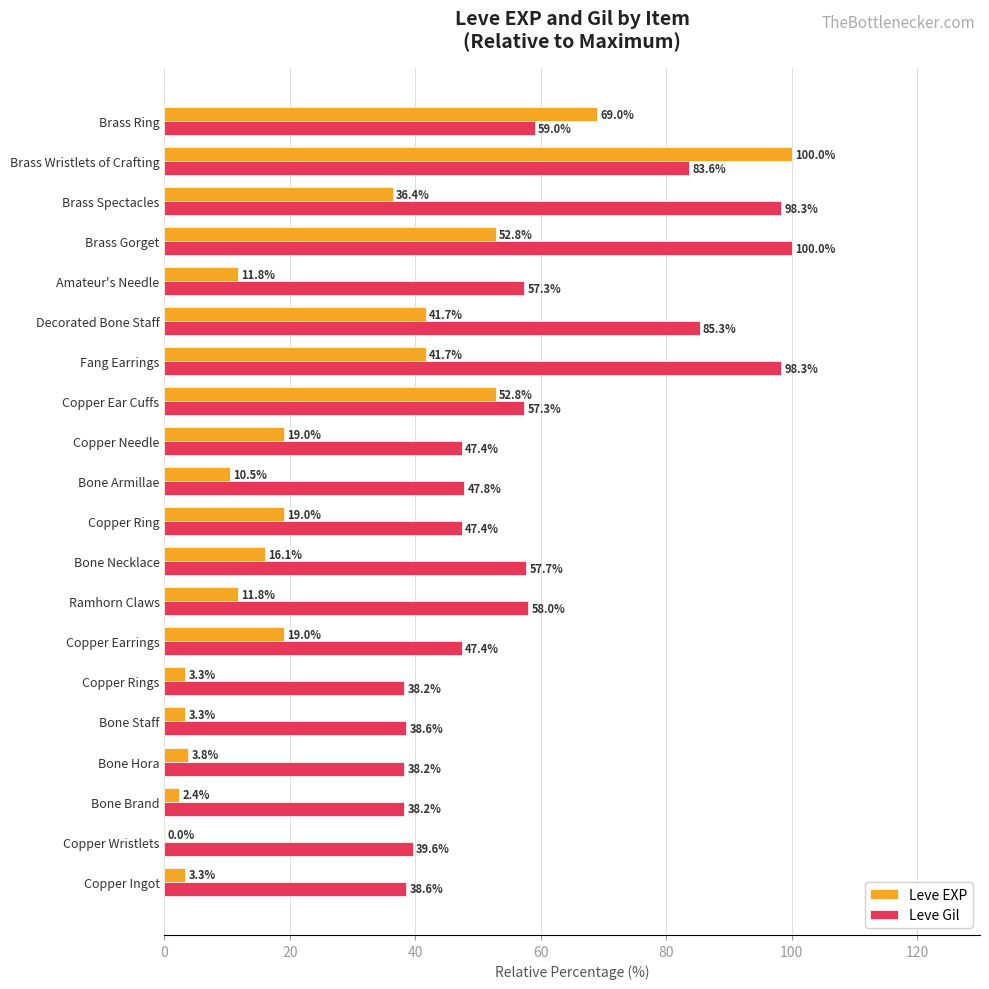

What is the highest value of the Leve EXP series?

100.0